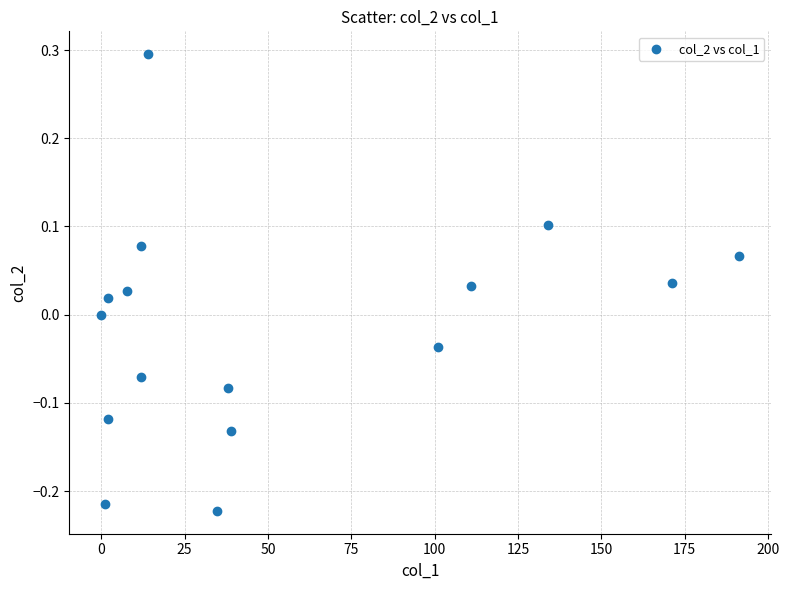

What is the range of X values (max minus min)?

191.2